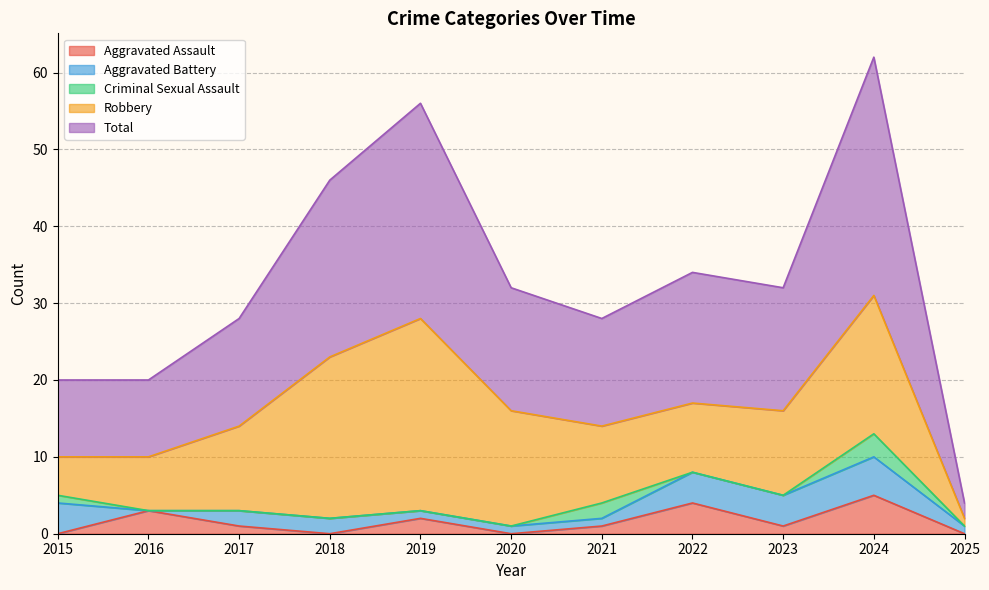

Reading left to right, what are all the values shown in this chart?

Aggravated Assault: 2015=0	2016=3	2017=1	2018=0	2019=2	2020=0	2021=1	2022=4	2023=1	2024=5	2025=0
Aggravated Battery: 2015=4	2016=0	2017=2	2018=2	2019=1	2020=1	2021=1	2022=4	2023=4	2024=5	2025=1
Criminal Sexual Assault: 2015=1	2016=0	2017=0	2018=0	2019=0	2020=0	2021=2	2022=0	2023=0	2024=3	2025=0
Robbery: 2015=5	2016=7	2017=11	2018=21	2019=25	2020=15	2021=10	2022=9	2023=11	2024=18	2025=1
Total: 2015=10	2016=10	2017=14	2018=23	2019=28	2020=16	2021=14	2022=17	2023=16	2024=31	2025=2